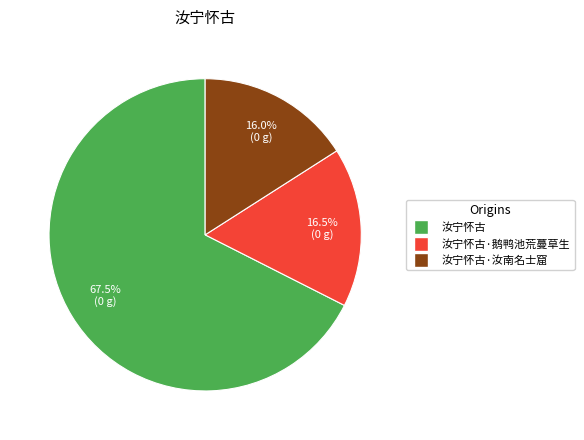

How many segments does this pie chart have?

3